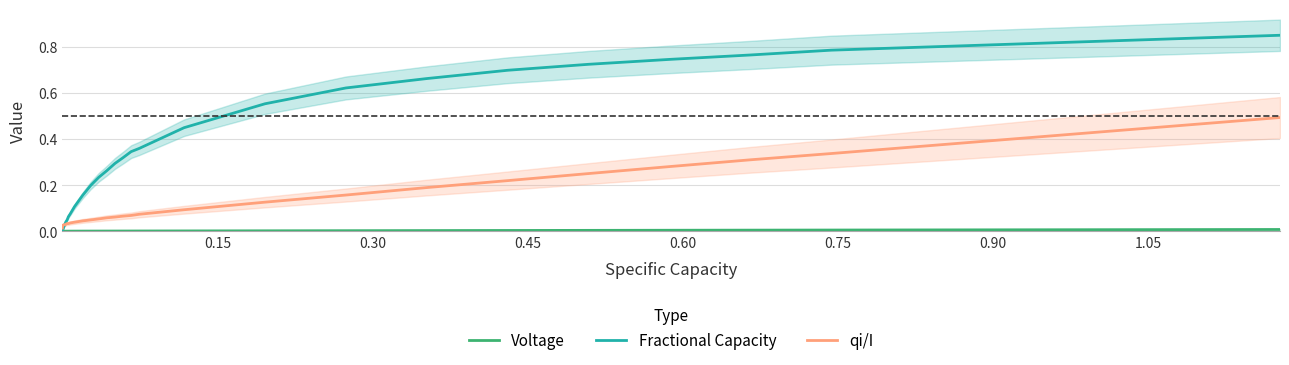

True or false: Fractional Capacity has a value of 0.7 at 28.

False